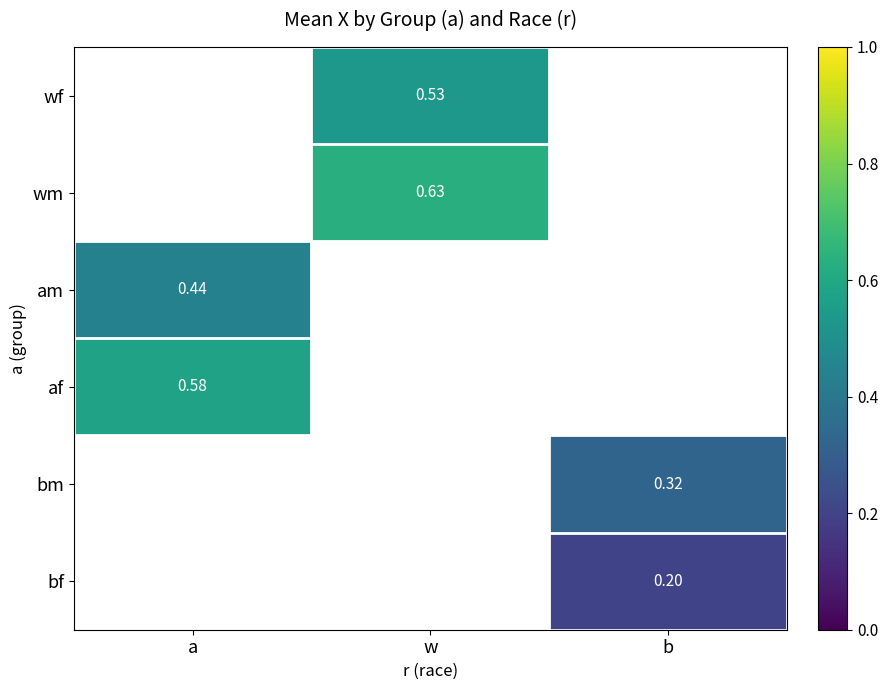

Count the number of categories in the chart.

3